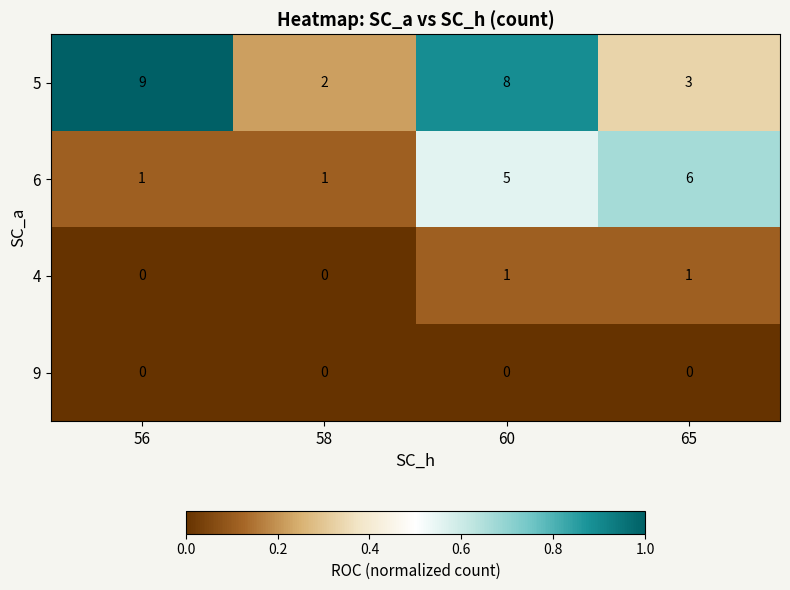

What is the total value across all series at 65?

10